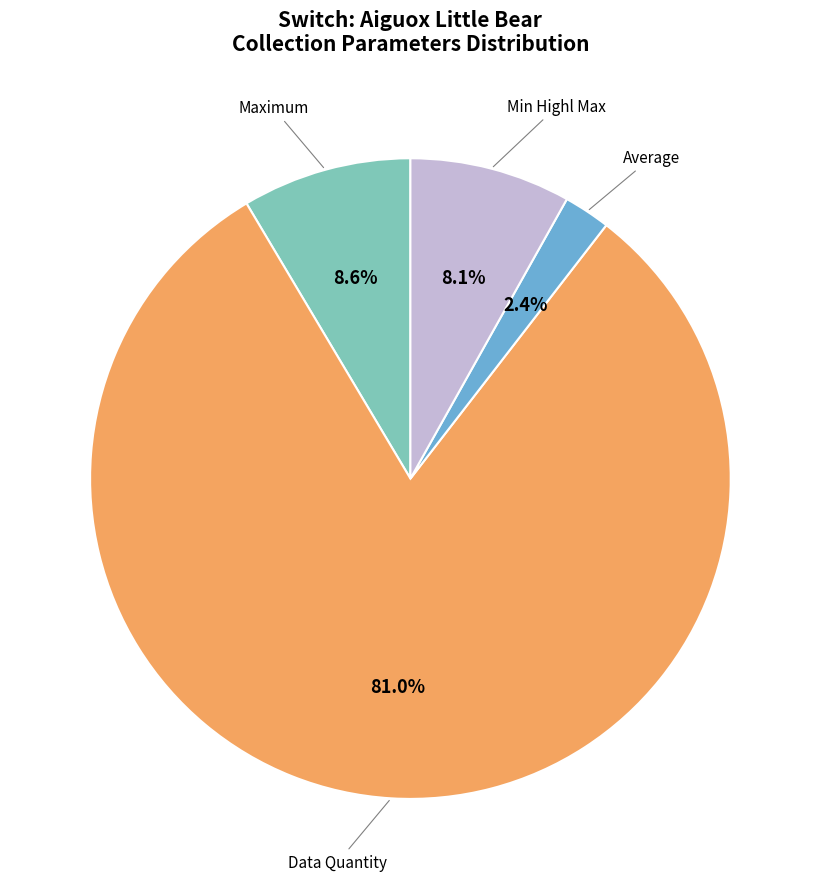

Which category has the biggest portion of the pie?

Data Quantity